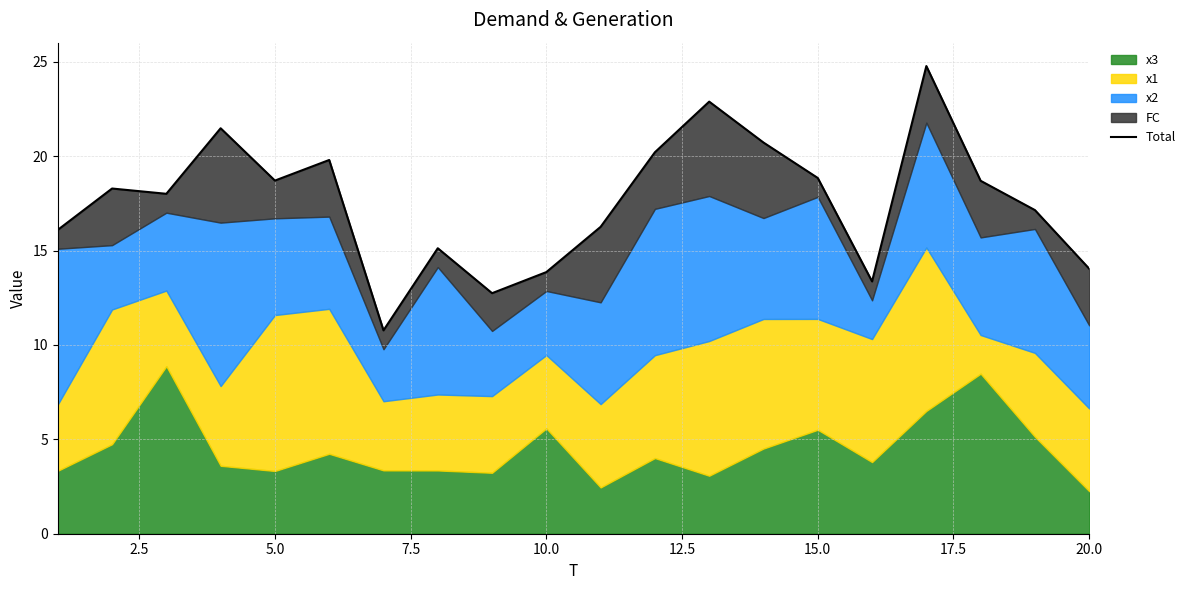

What is the minimum value shown in the chart?

10.8